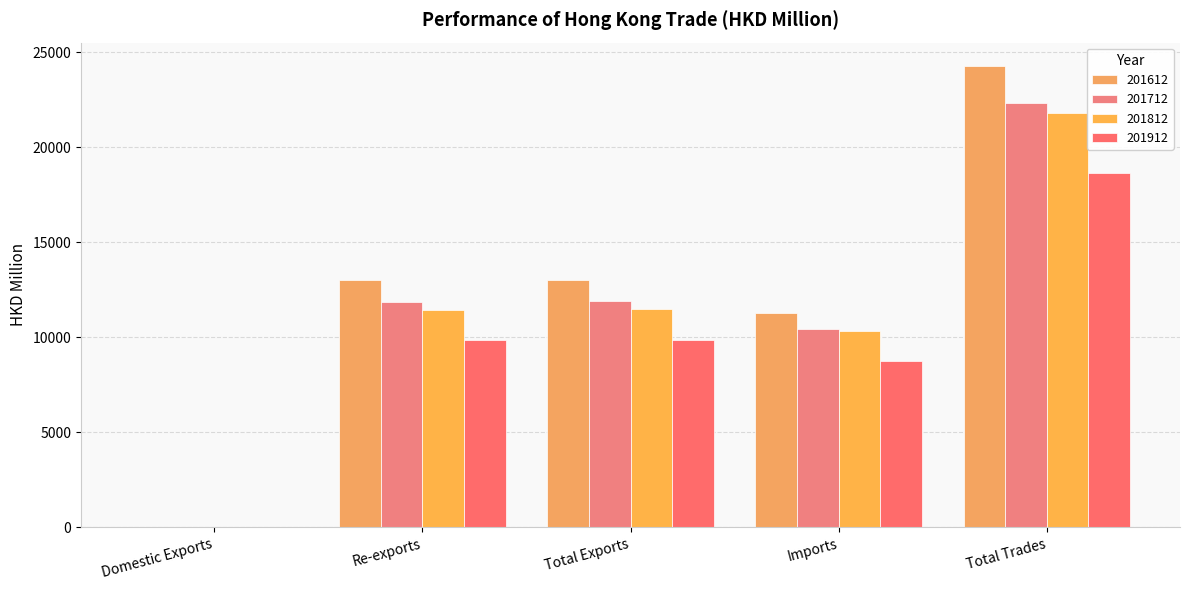

At Total Exports, list the series in order from largest to smallest.

201612, 201712, 201812, 201912